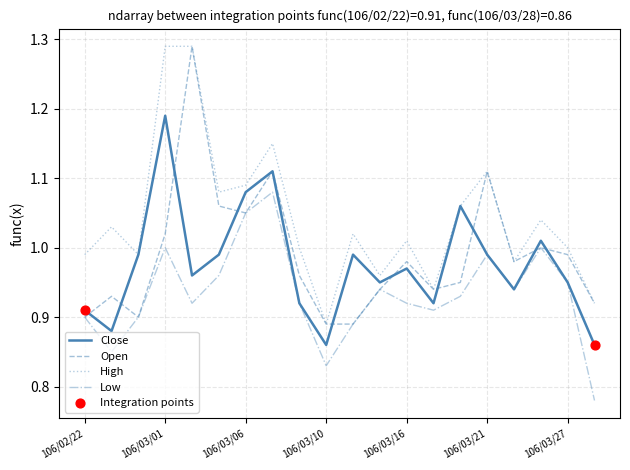

Which series has the largest total across all categories?

High